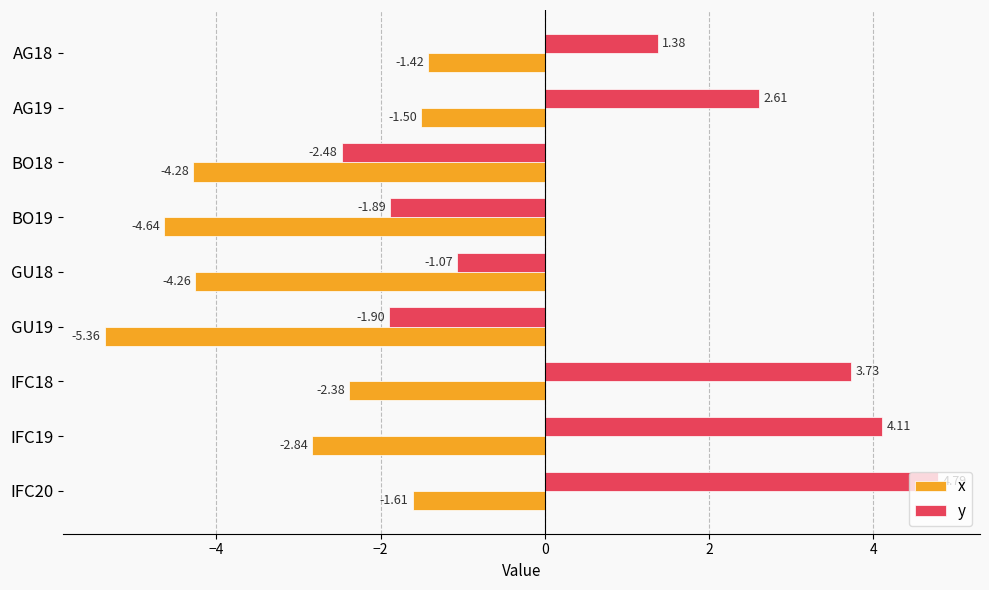

At which label is x closest to -3?

IFC19